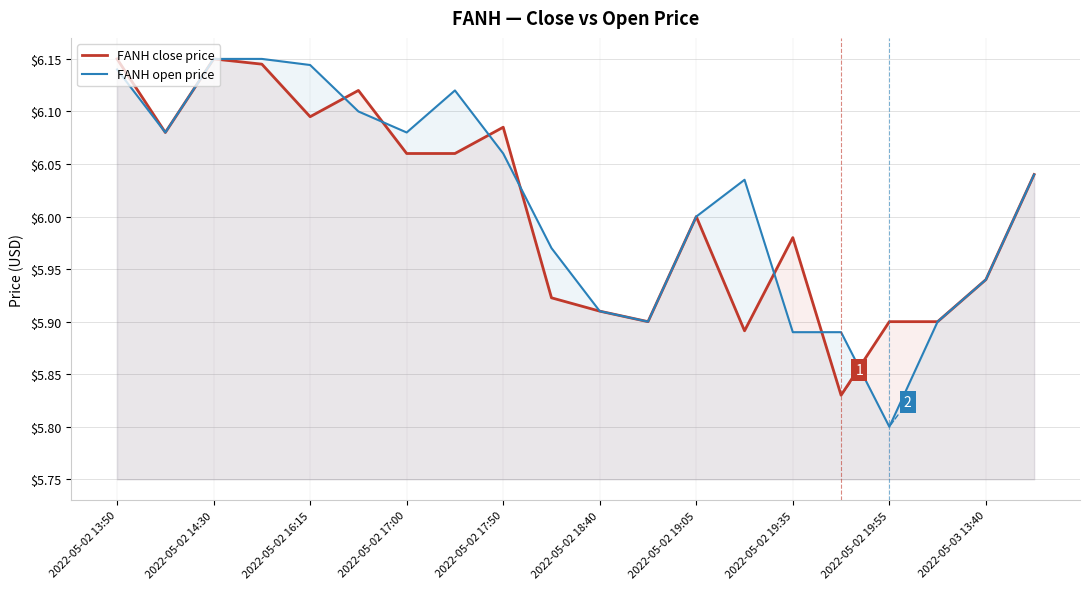

At 2022-05-02 19:55, list the series in order from largest to smallest.

FANH close price, FANH open price